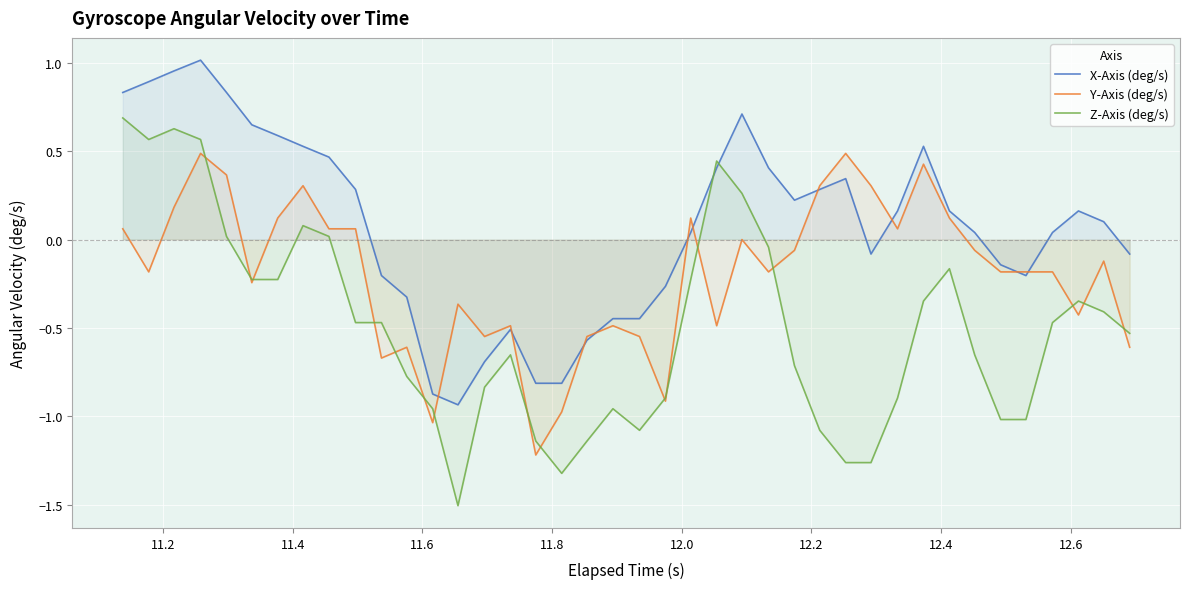

Which series has the widest spread of values?

Z-Axis (deg/s)